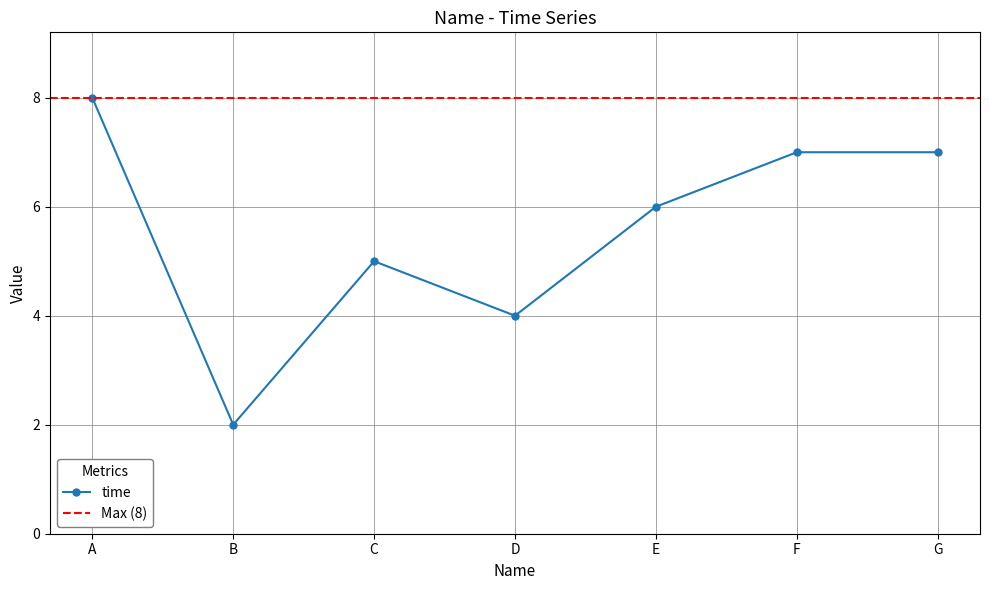

List the labels in order of value, largest first.

A, F, G, E, C, D, B